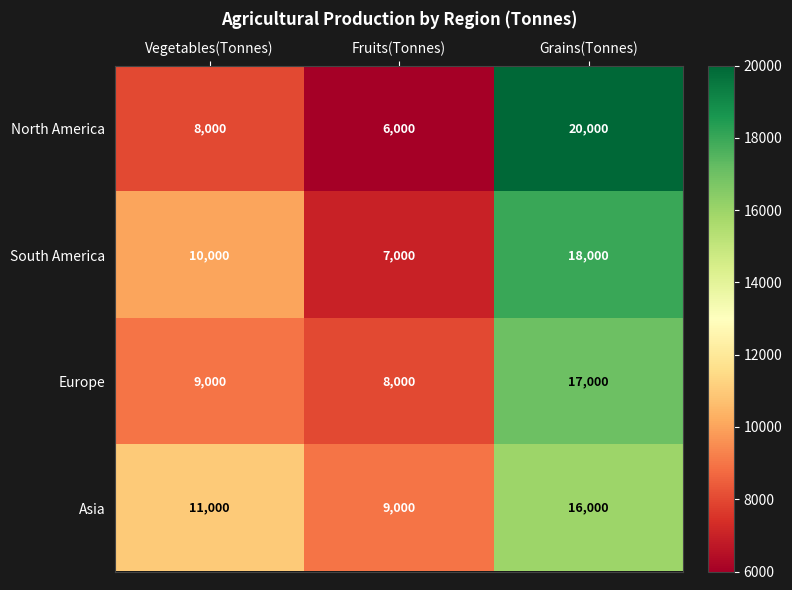

How many distinct data groups are displayed?

4